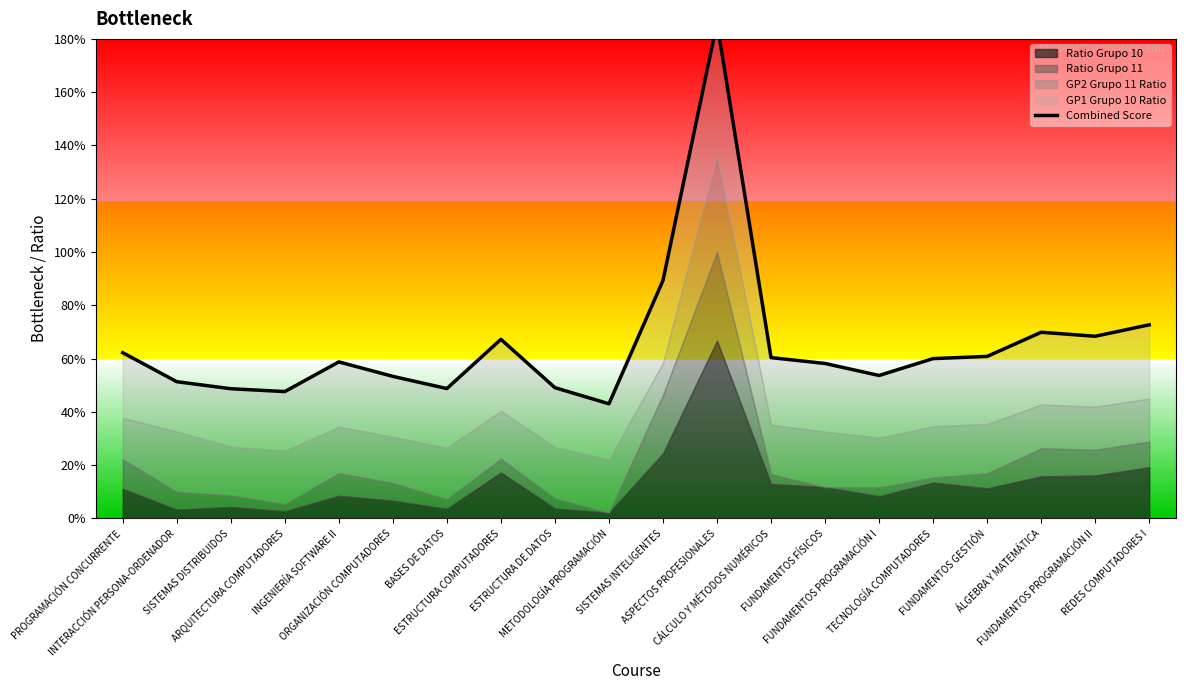

Is it true that the value at ARQUITECTURA COMPUTADORES is 0.5?

True